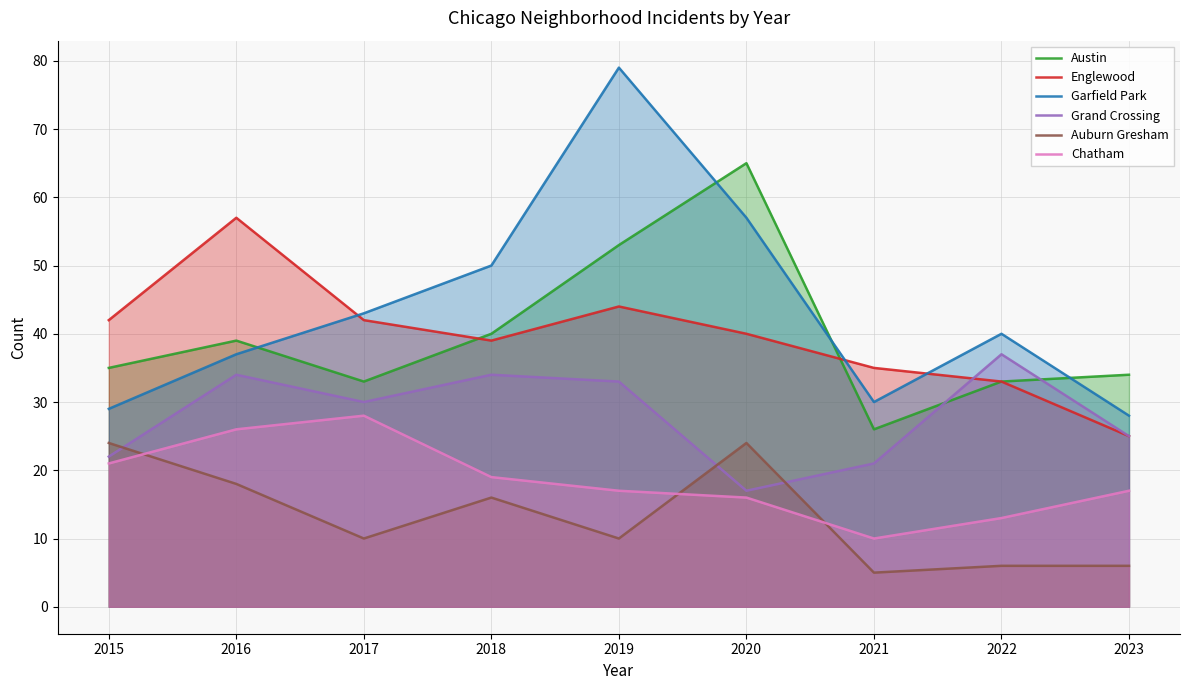

What is the total value across all series at 2021?

127